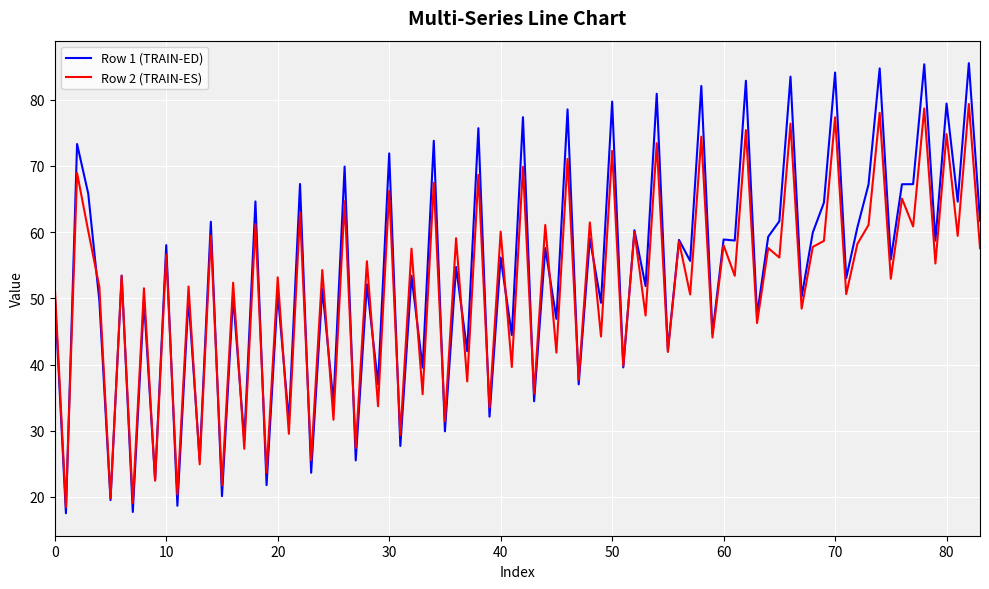

Is this an area chart (filled region under the line)?

No